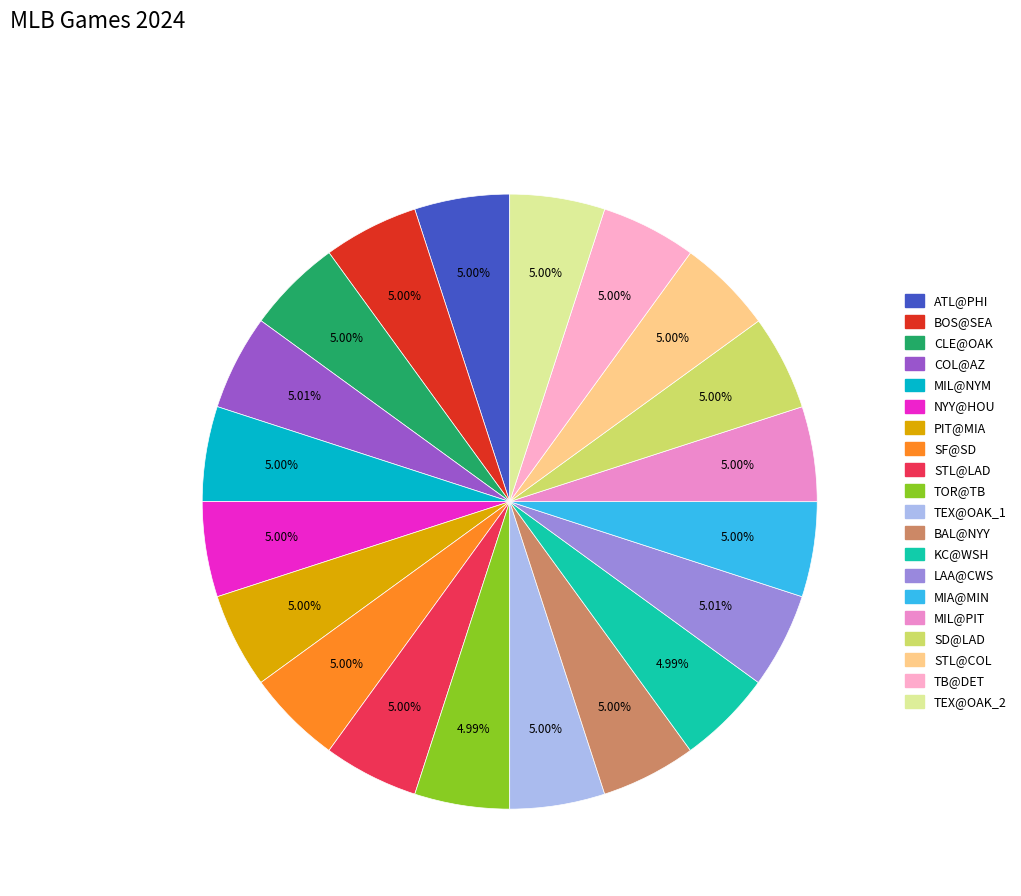

Rank the categories by value from highest to lowest.

COL@AZ, LAA@CWS, STL@COL, TB@DET, NYY@HOU, STL@LAD, PIT@MIA, SD@LAD, MIA@MIN, MIL@NYM, BAL@NYY, CLE@OAK, TEX@OAK_2, TEX@OAK_1, ATL@PHI, MIL@PIT, SF@SD, BOS@SEA, TOR@TB, KC@WSH